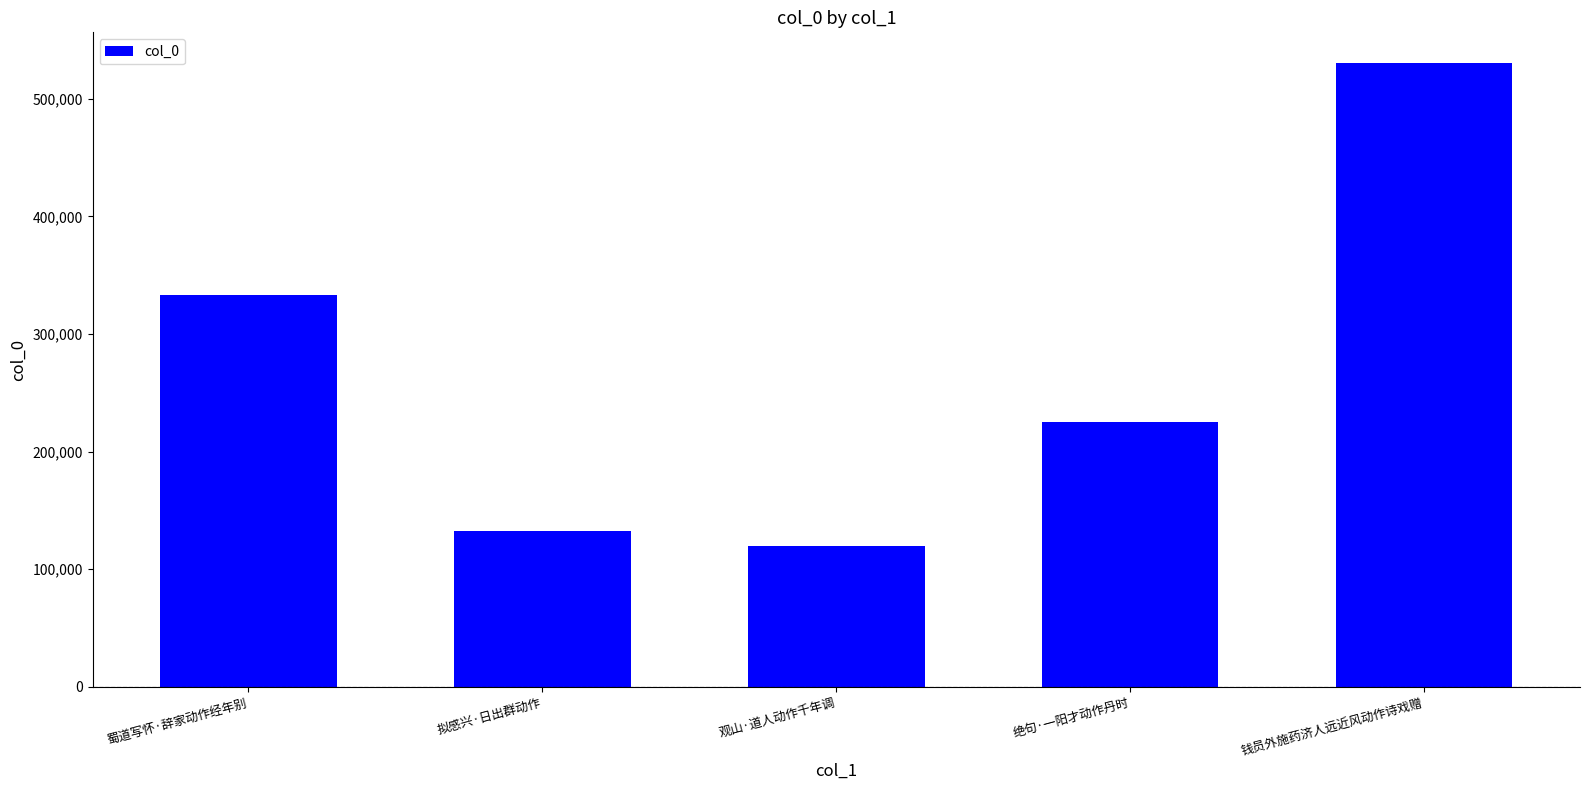

How many data points are less than 225074?

2